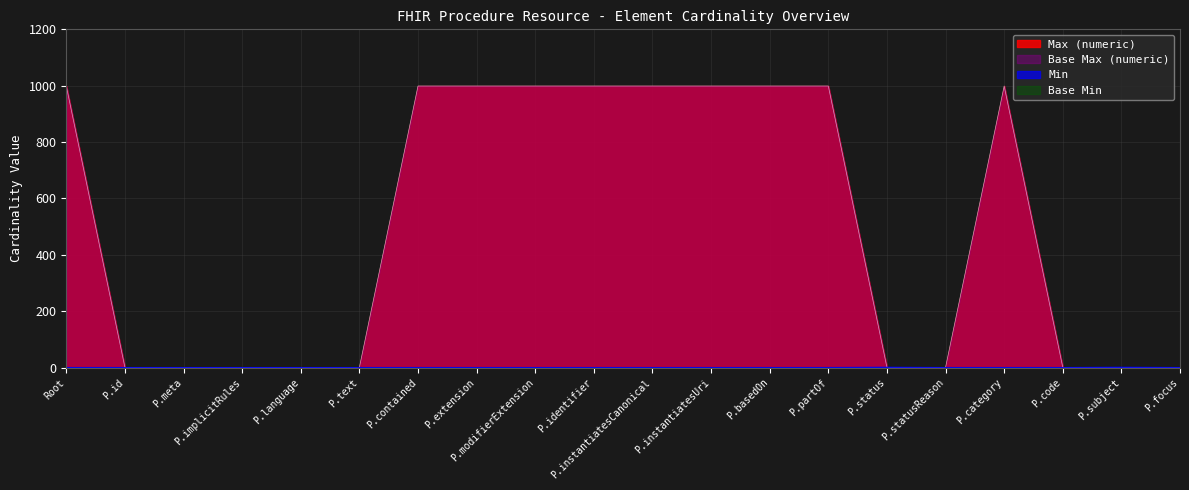

True or false: Max (numeric) and Min intersect in this chart.

False